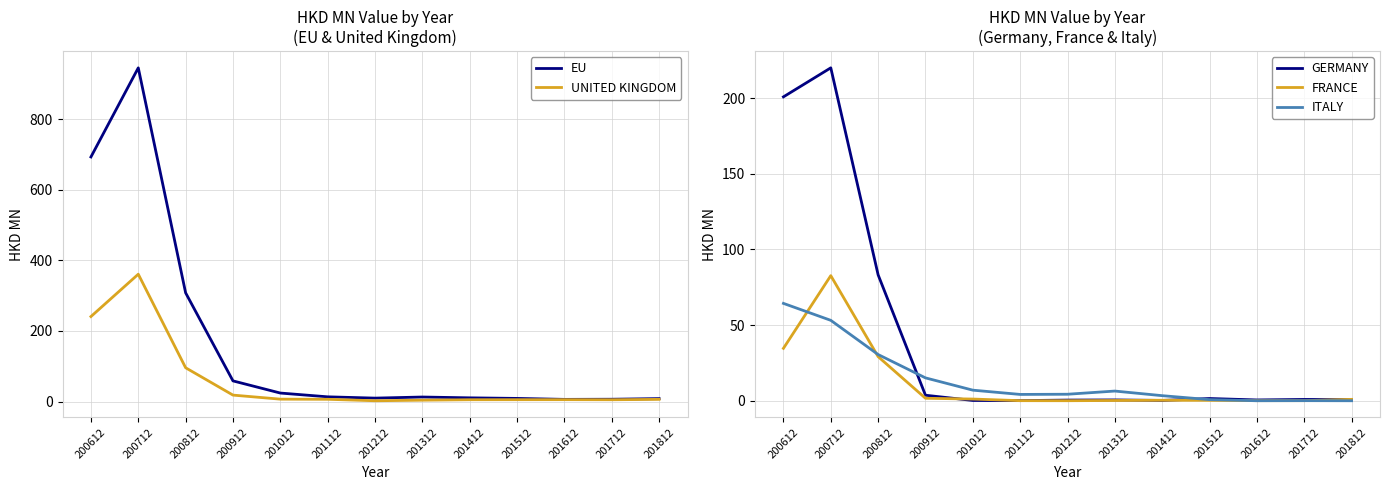

What is the difference between the maximum and minimum values in the FRANCE series?

82.6